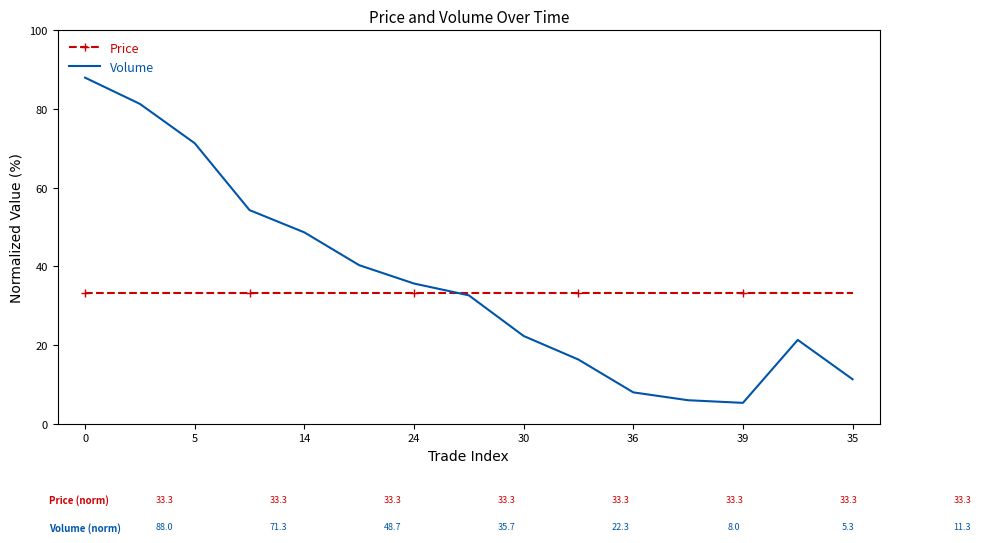

Rank the series by their maximum value, from lowest to highest.

Price, Volume